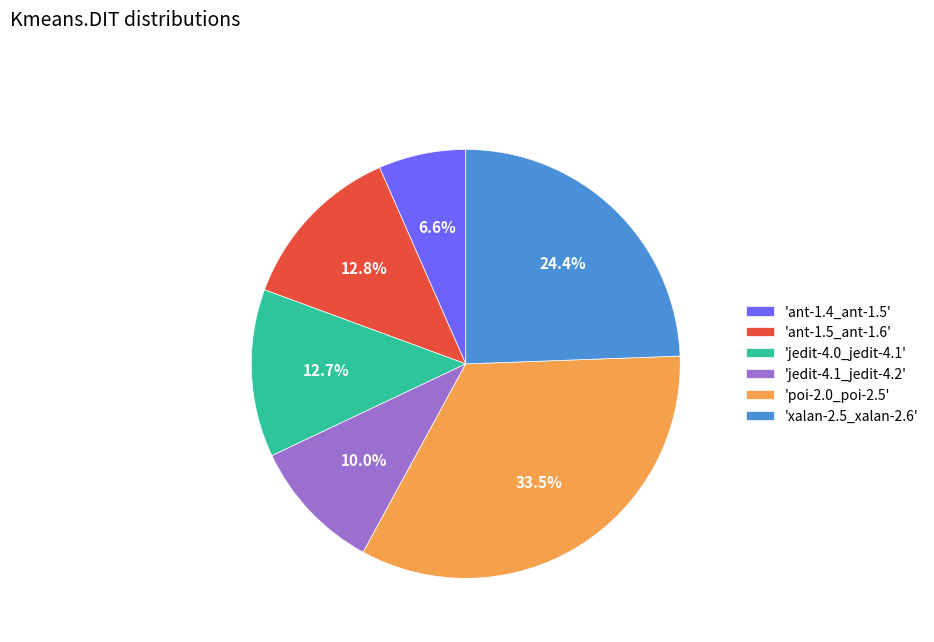

Which slice is the smallest?

'ant-1.4_ant-1.5'